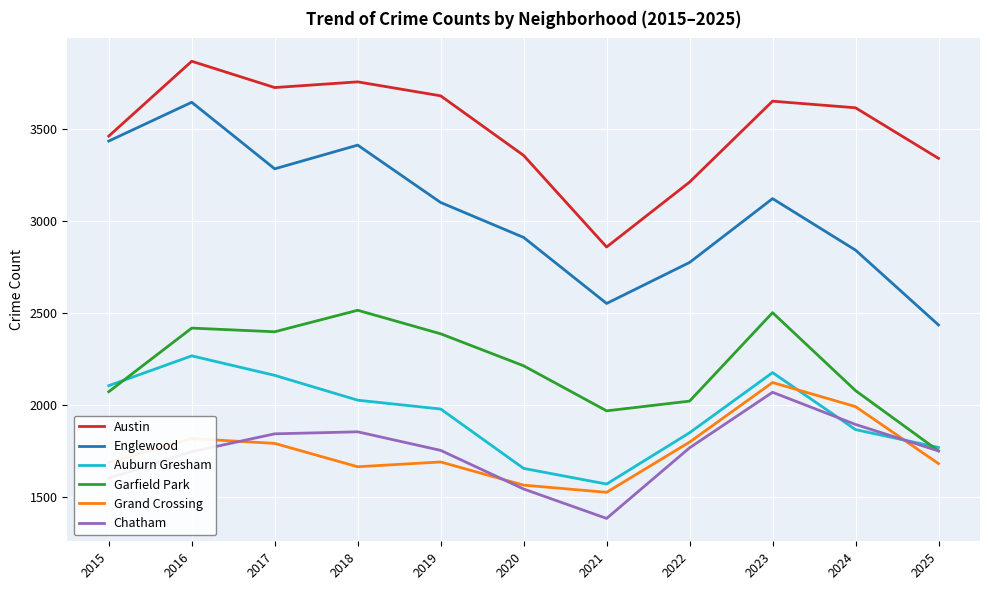

Where does the Chatham series first go above 1751?

2017